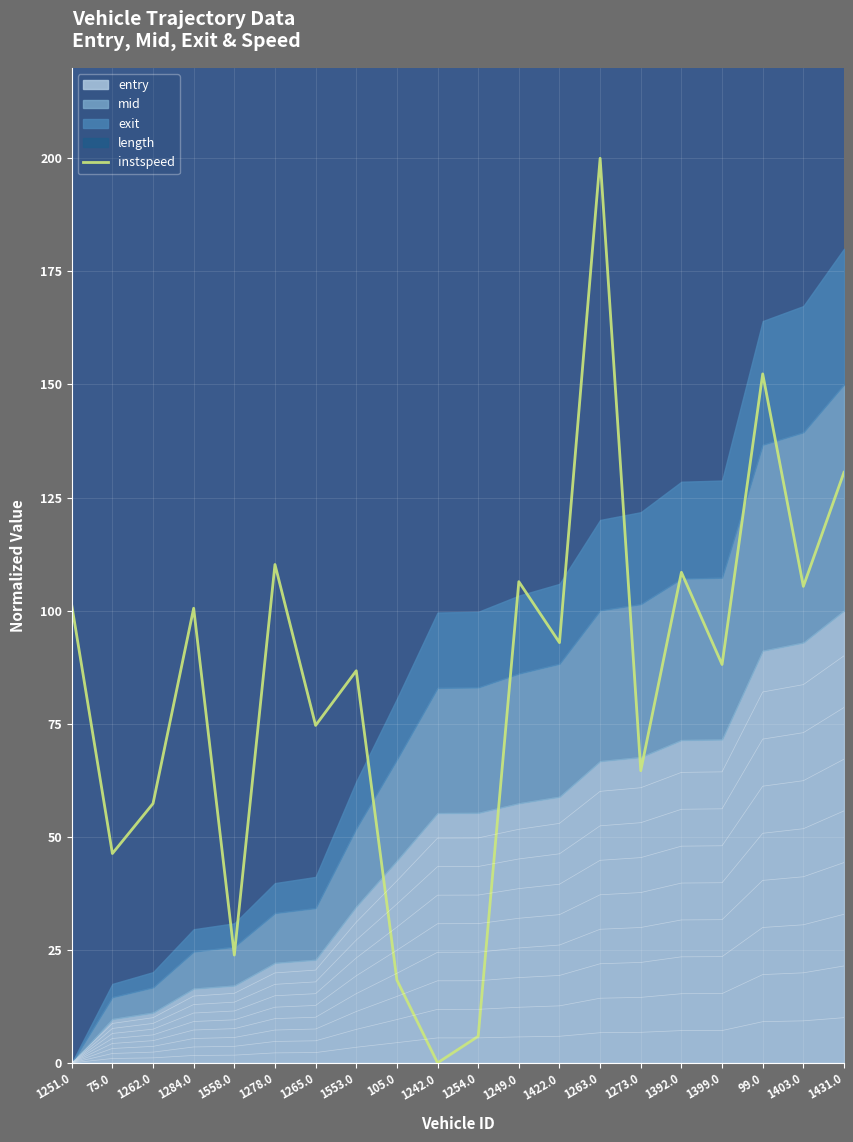

Reading left to right, transcribe all the data shown in this chart.

101.2	46.3	57.3	100.5	23.8	110.2	74.6	86.7	18.3	0.0	5.9	106.4	92.9	200.0	64.6	108.5	88.1	152.3	105.4	130.6